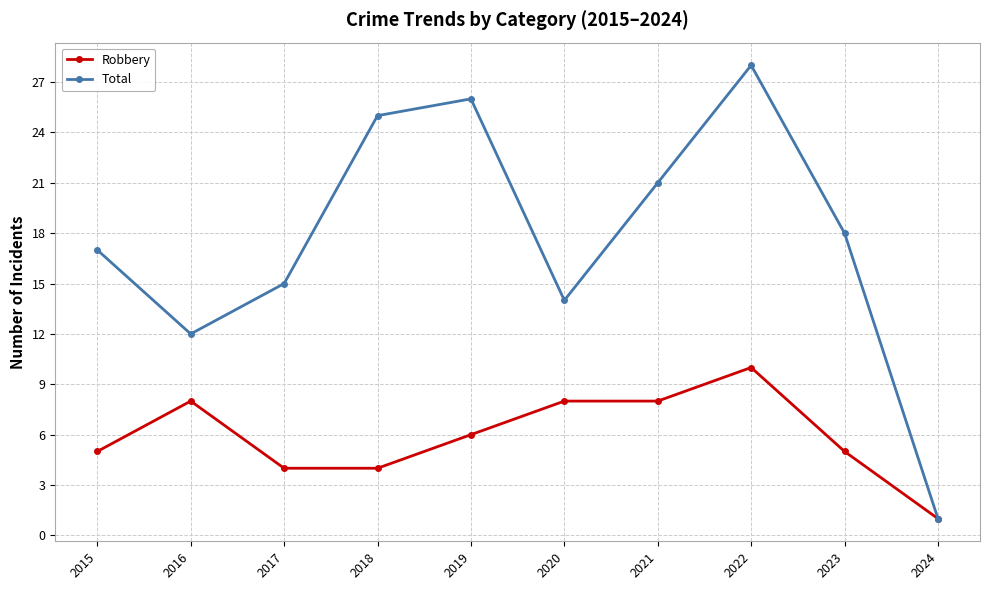

The value of Total at 2018 is 25. True or false?

True